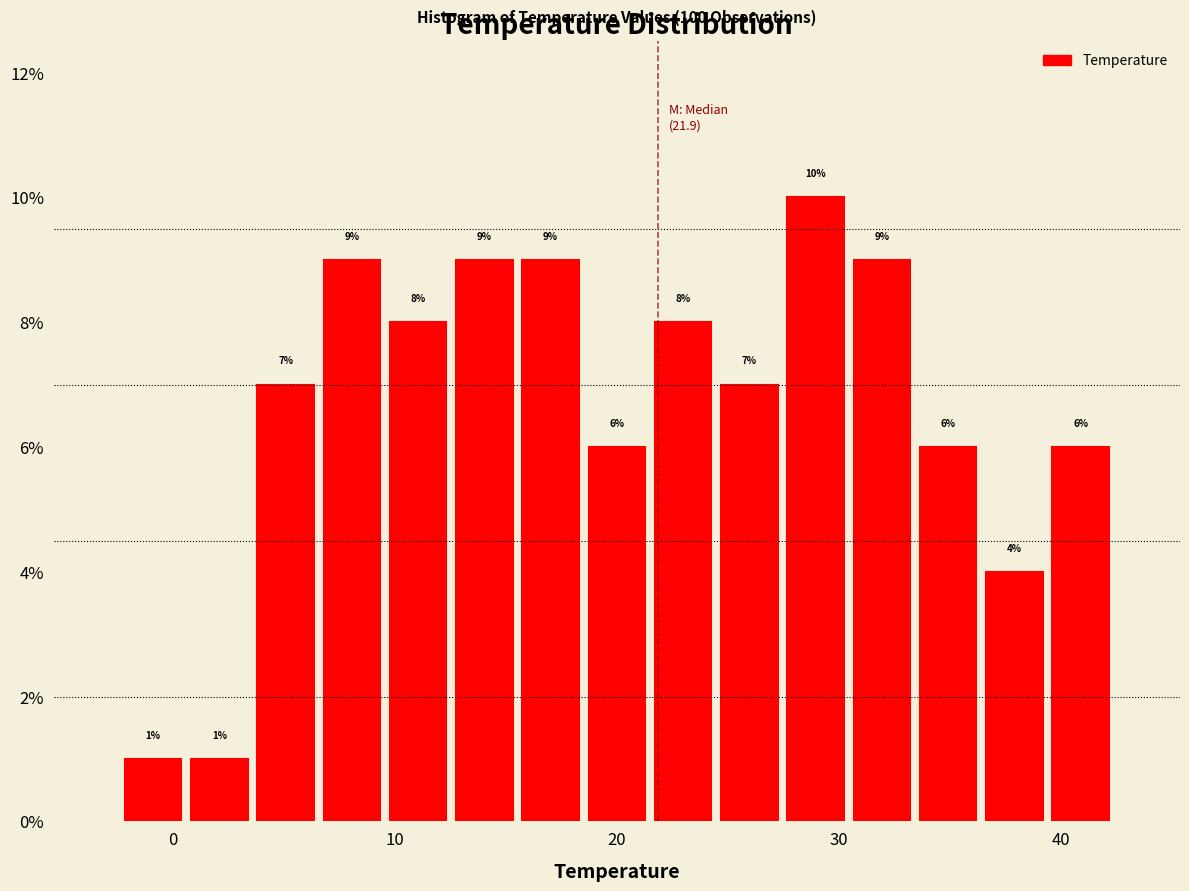

Around what value on the x-axis is the tallest bar? Give the approximate position of its centre, as read against the axis.

29